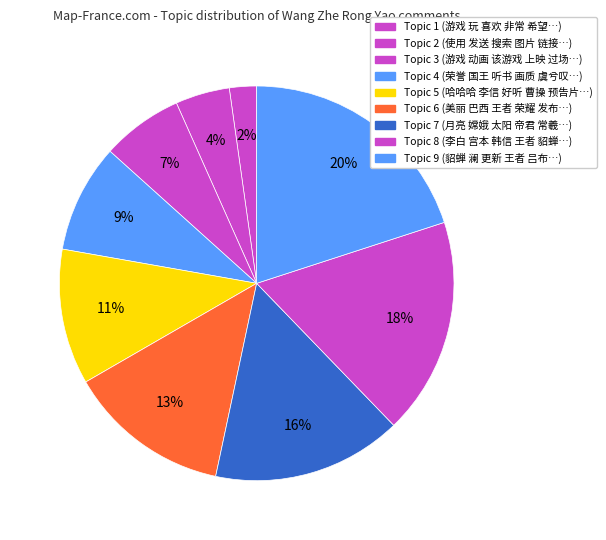

How many slices are in this pie chart?

9